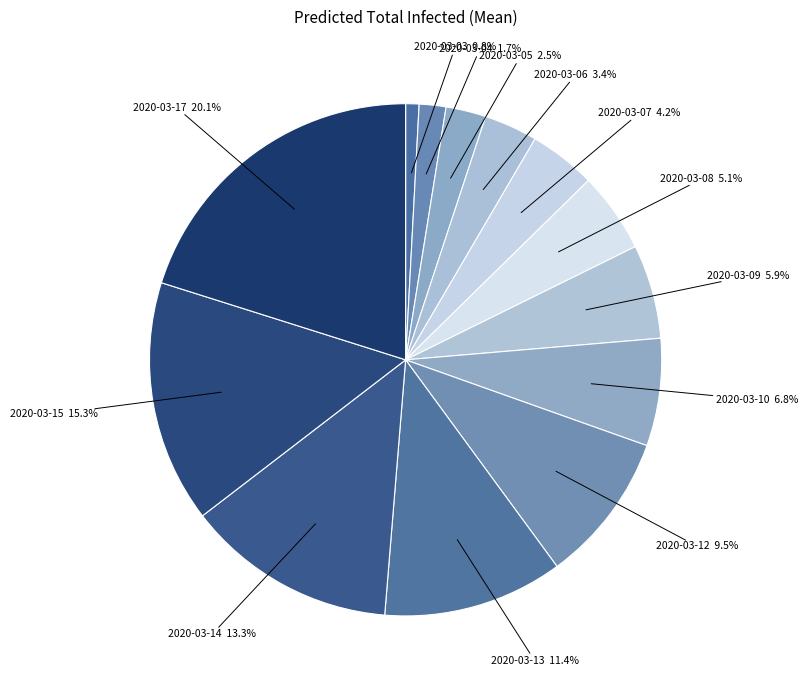

How many slices are in this pie chart?

13